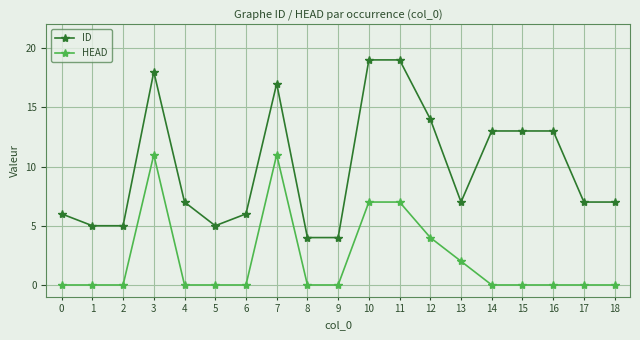

What are all the series names shown in the legend?

ID, HEAD